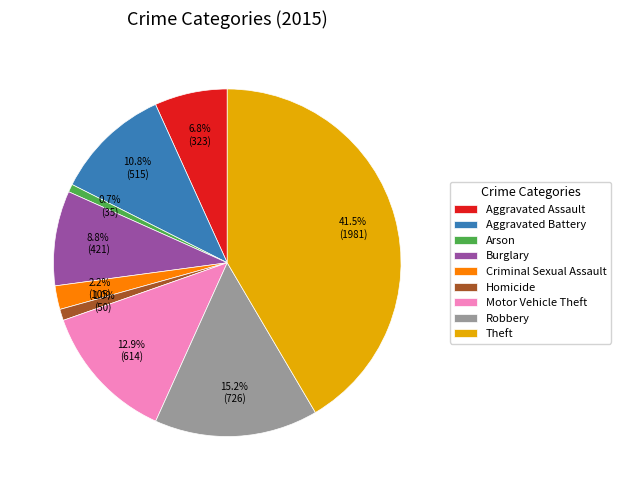

What is the ratio of the value at Robbery to the value at Motor Vehicle Theft?

1.2